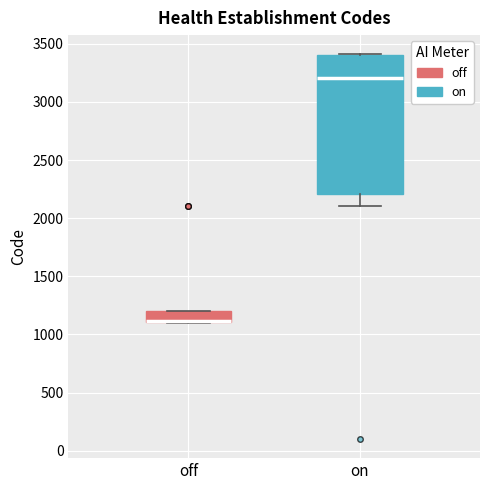

Reading left to right, read every box against the y-axis: the position of its median line, the range the box covers, and the ends of its whiskers. The values are not printed on the chart, so give them approximately, as read against the axis.

off: median 1100 (drawn on the box's lower edge), box 1100 to 1200, whiskers 1100 to 1200
on: median 3200, box 2200 to 3400, whiskers 2100 to 3400